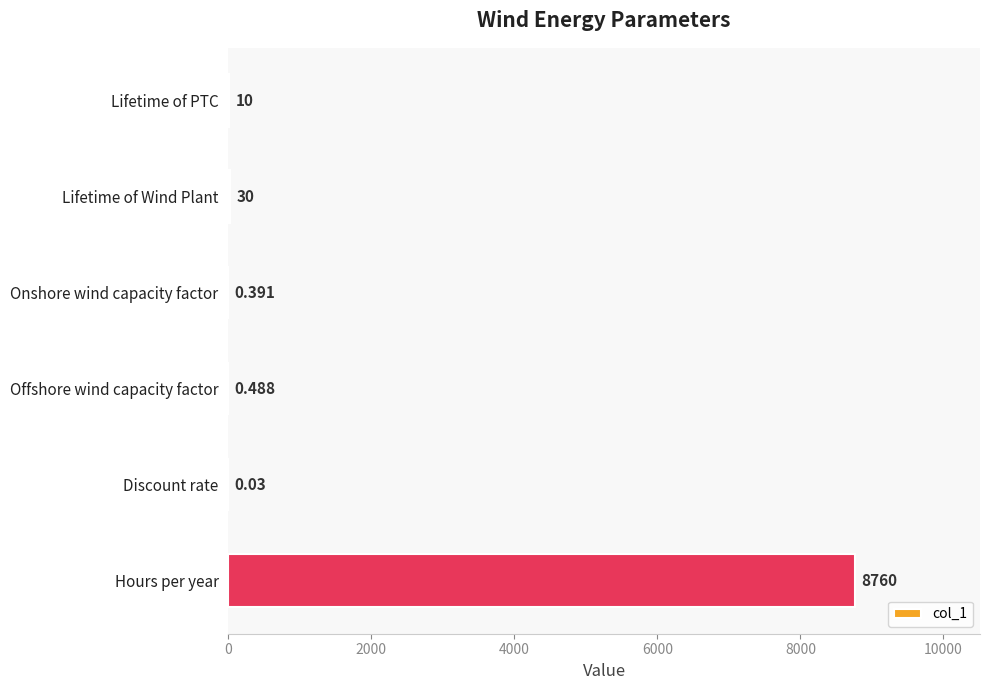

Which category has the highest value across all series?

Hours per year